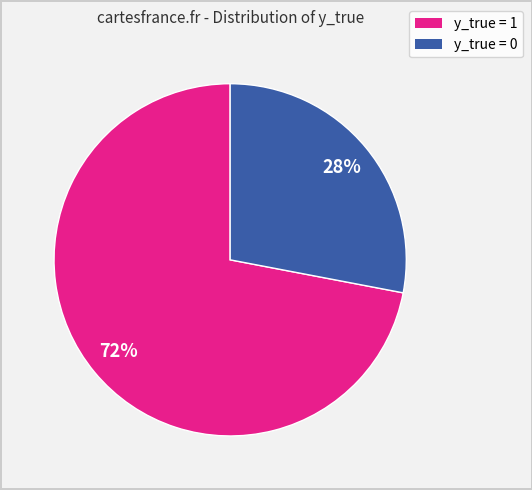

What percentage is the y_true = 1 slice, to the nearest percent?

72%